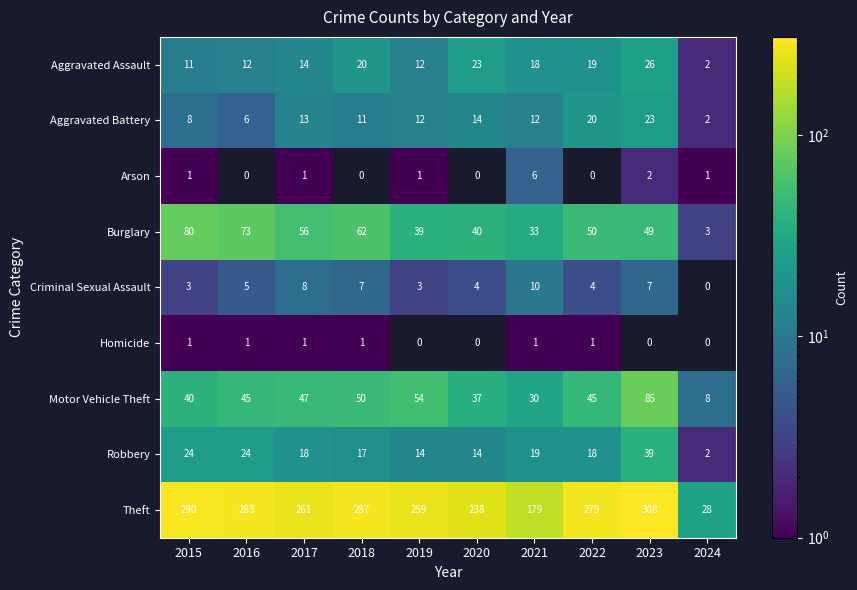

The value of Theft at 2023 is 152. True or false?

False